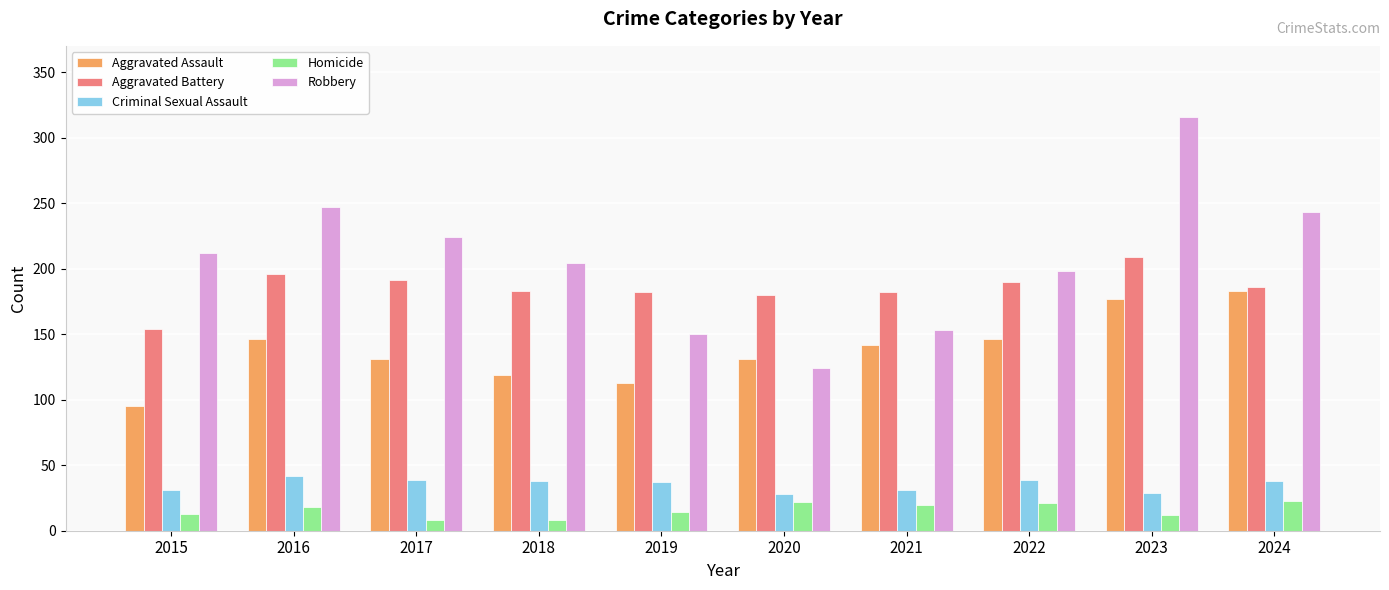

The Aggravated Assault series shows 177 at 2023. True or false?

True